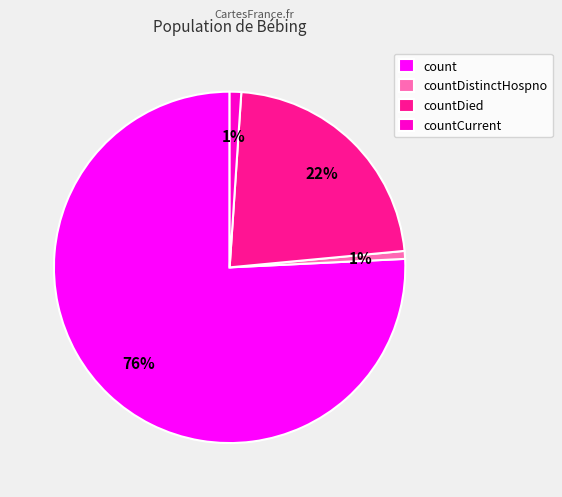

Is it true that countDied is 22% of the pie?

True